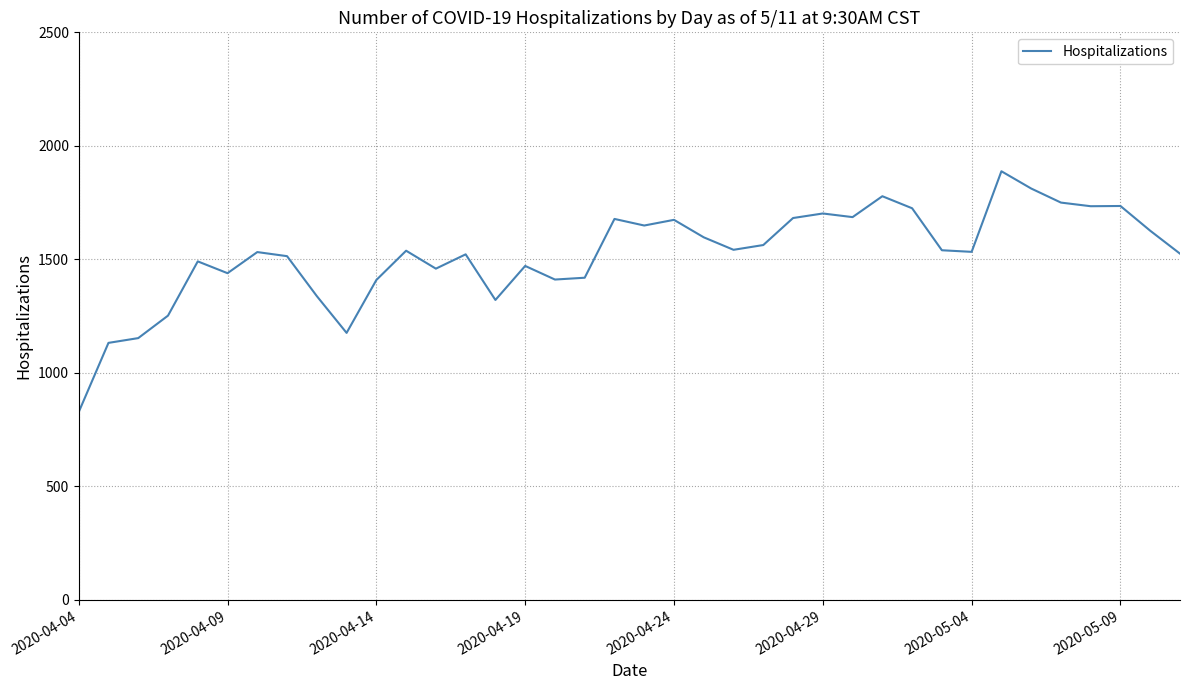

What is the greatest value displayed?

1888